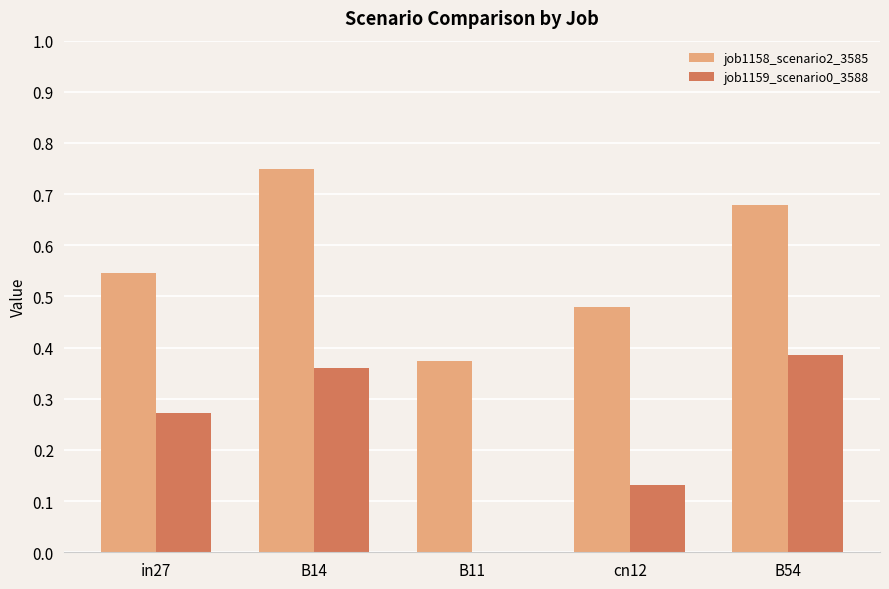

Count the job1158_scenario2_3585 values in the range 0 to 1.

5